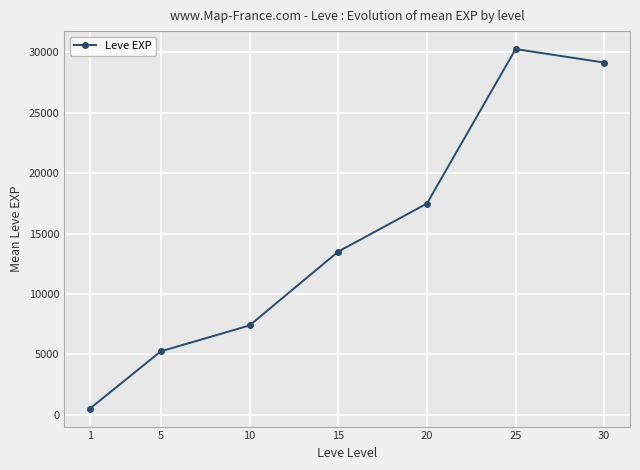

How many distinct data groups are displayed?

1